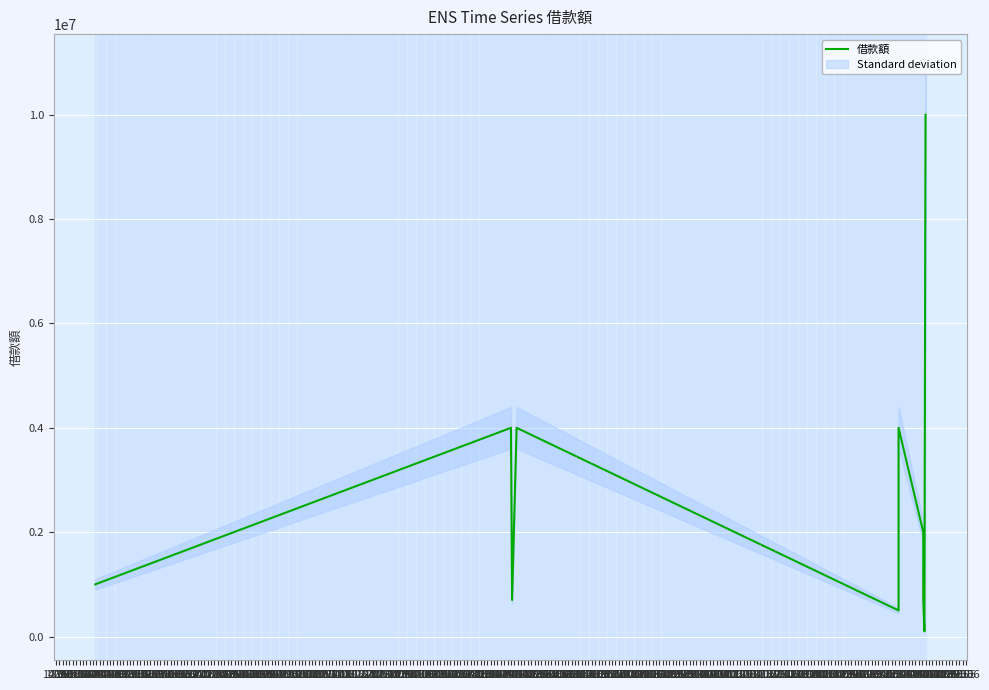

What is the difference between the maximum and minimum values?

9900000